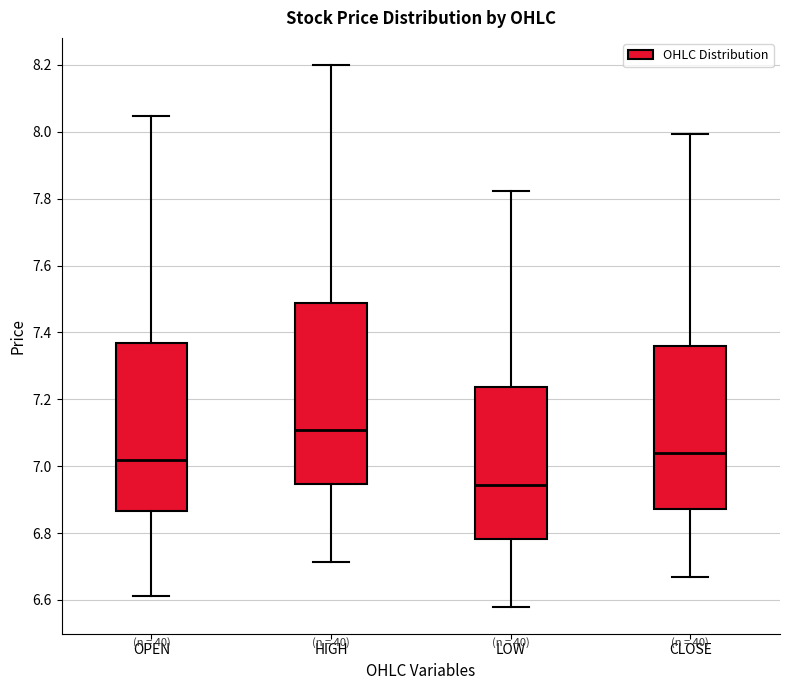

Where is the upper edge of the box for CLOSE on the y-axis? The values are not printed on the chart, so give them approximately, as read against the axis.

7.36